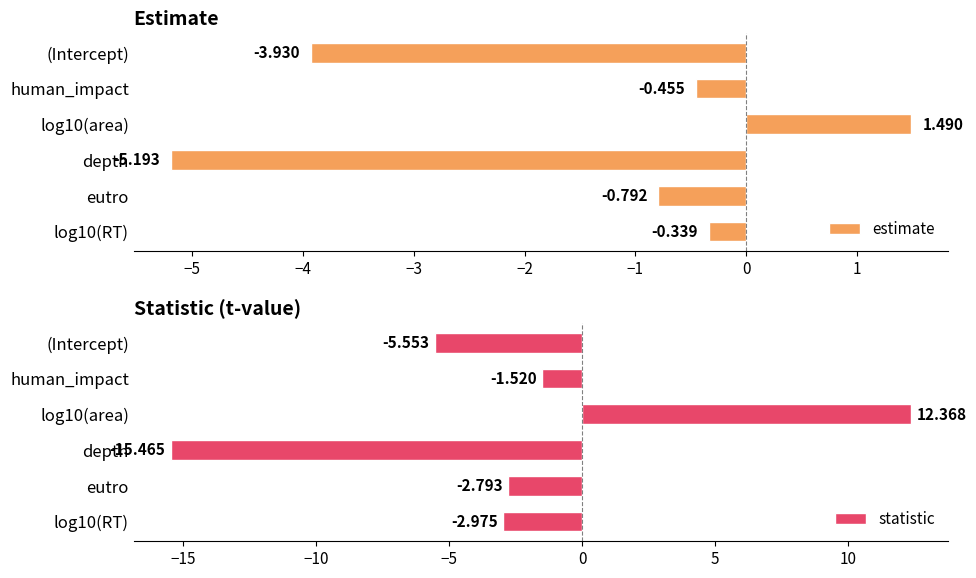

At which label does estimate reach its minimum?

depth